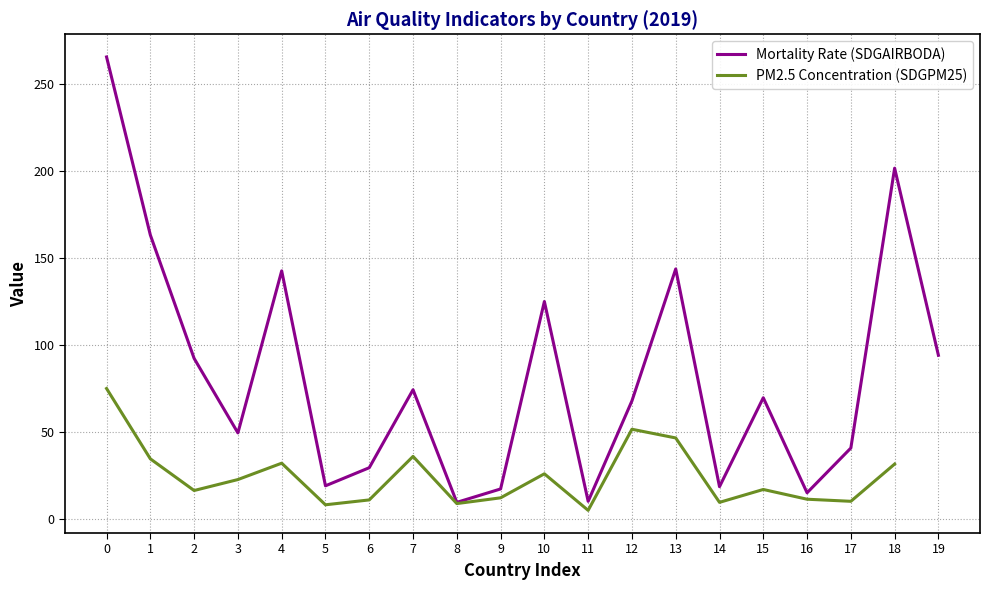

True or false: Mortality Rate (SDGAIRBODA) and PM2.5 Concentration (SDGPM25) cross at least once.

False